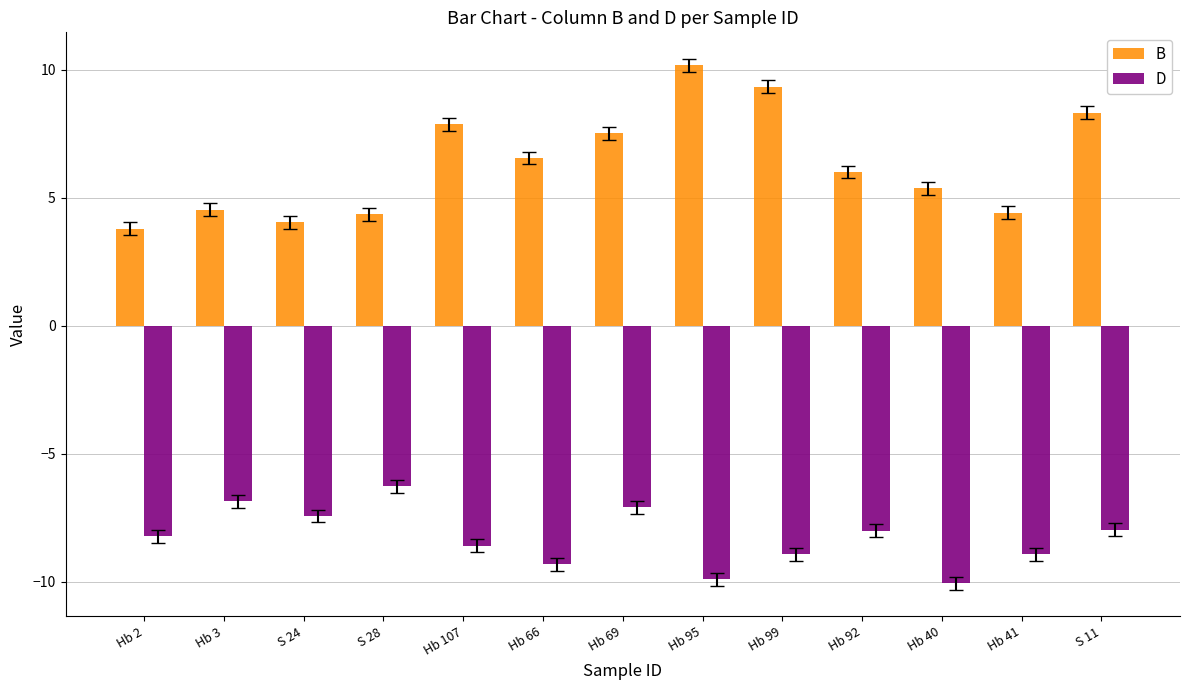

At which label is B closest to 6?

Hb 92